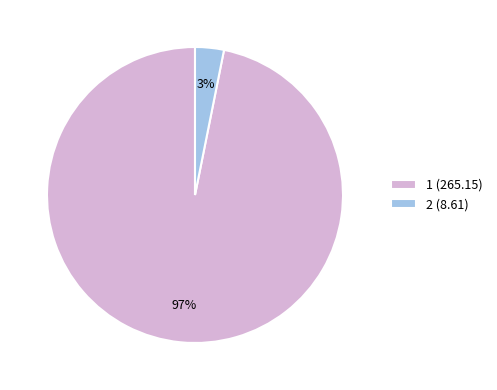

To the nearest percent, what is the average slice percentage?

50%